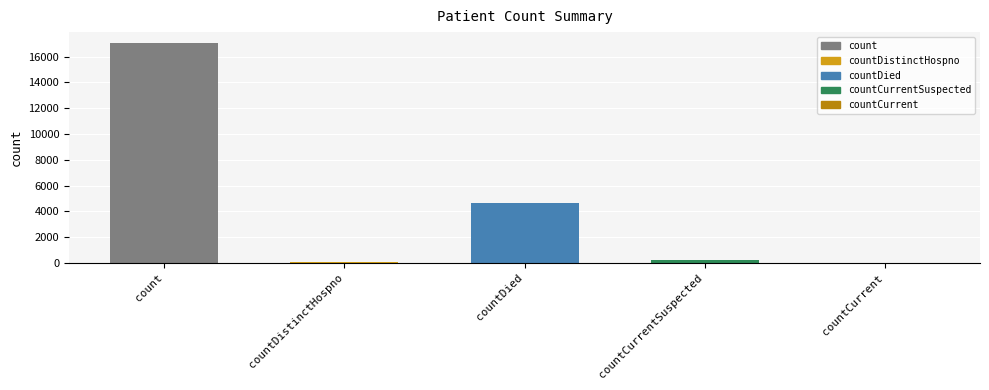

Reading left to right, what are all the values shown in this chart?

17040	68	4685	231	0